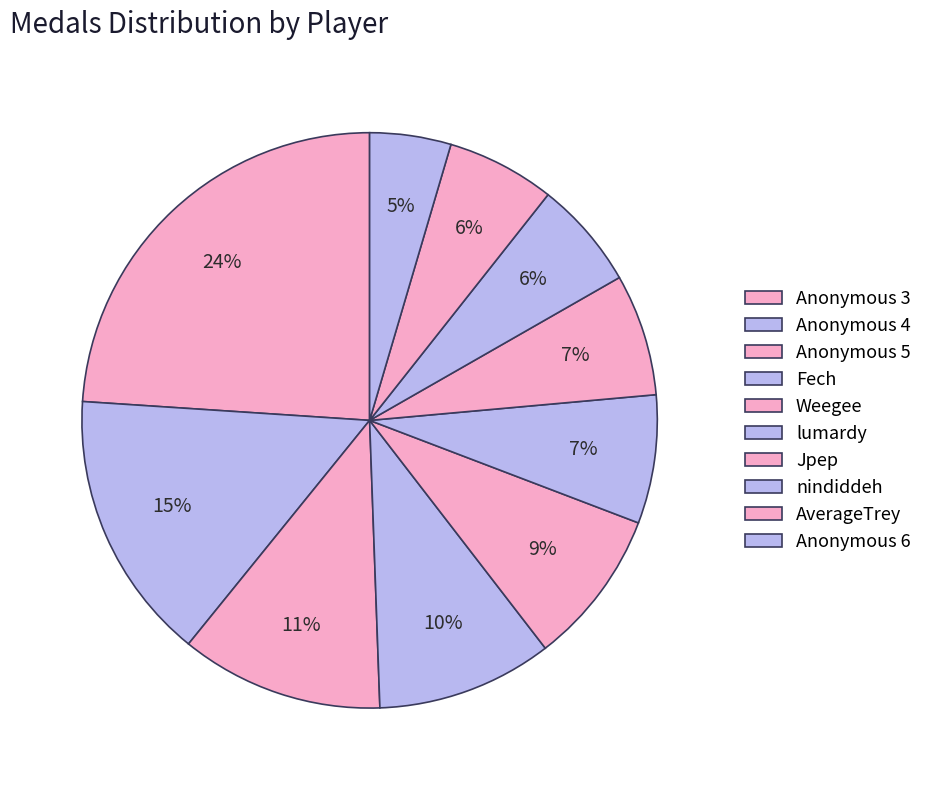

Count the number of slices in the pie.

10